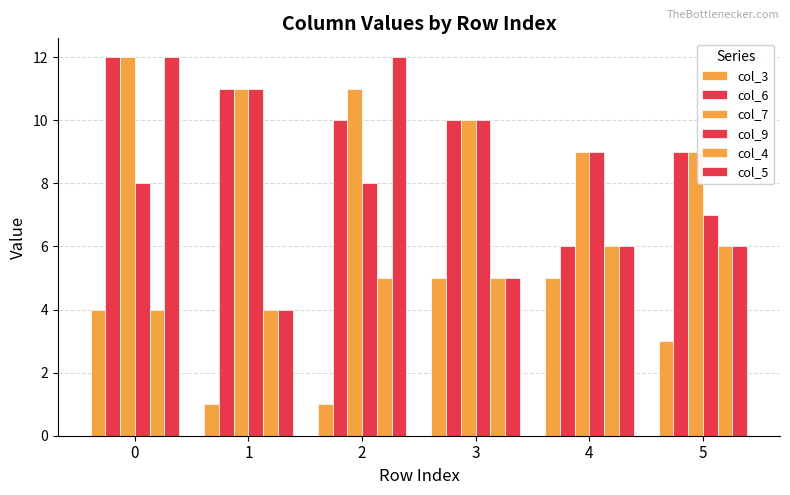

What is the difference between the highest and lowest values at 2?

11